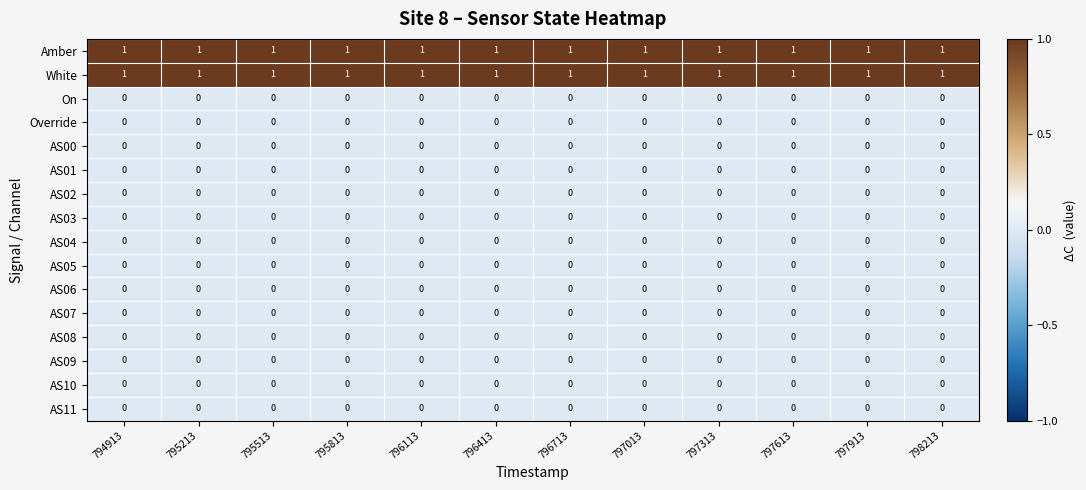

At how many categories does at least one series exceed 0?

12